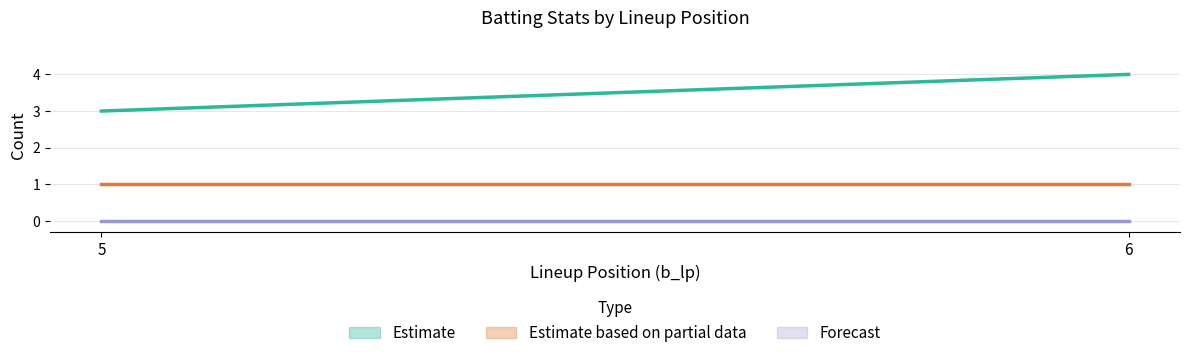

Does the chart have visible grid lines?

Yes